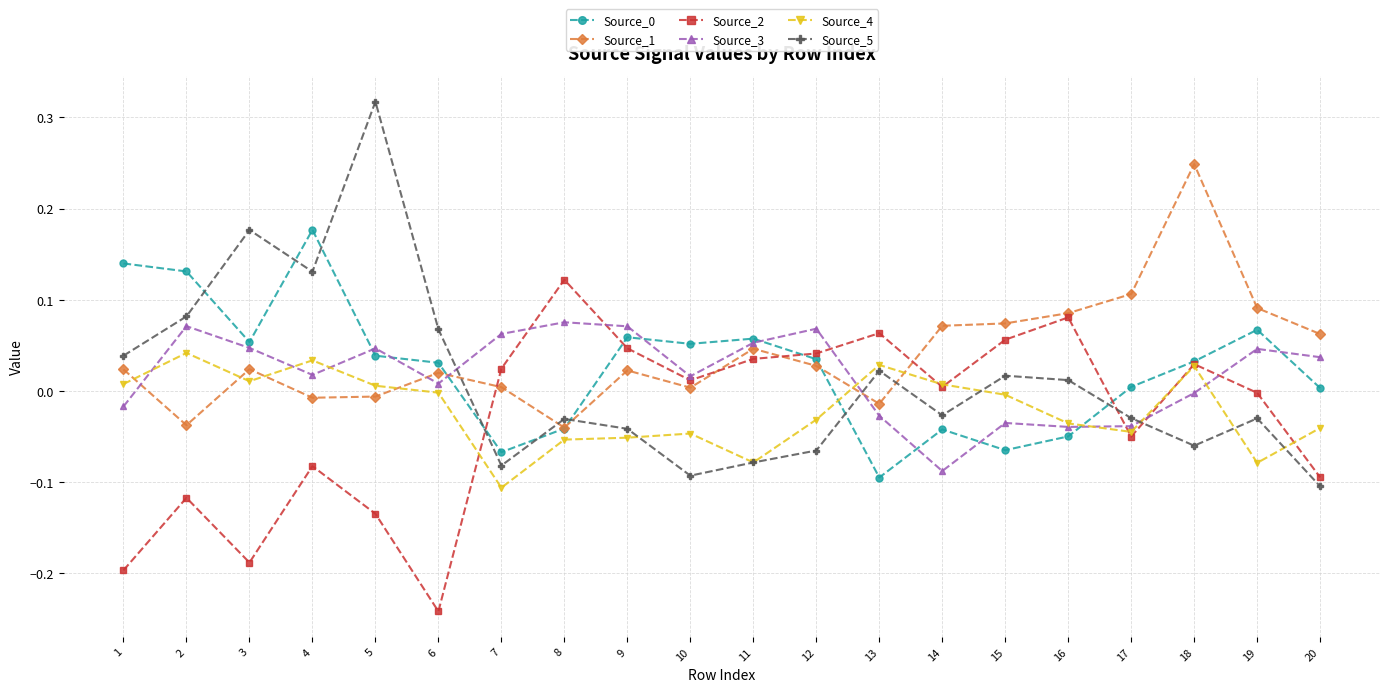

Which series has the largest range (max minus min)?

Source_5